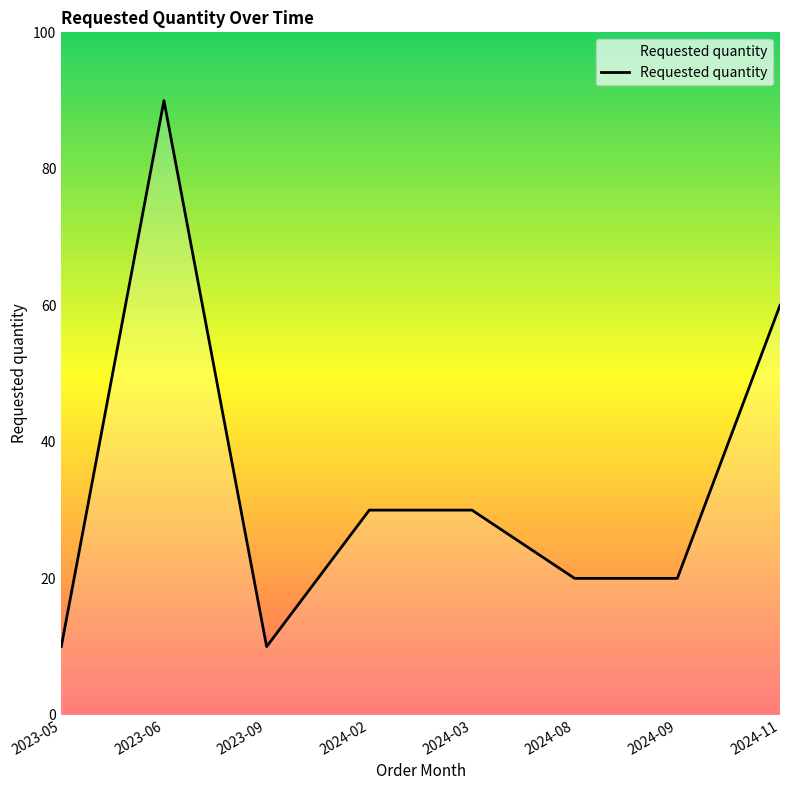

What is the difference between the second highest and minimum values?

50